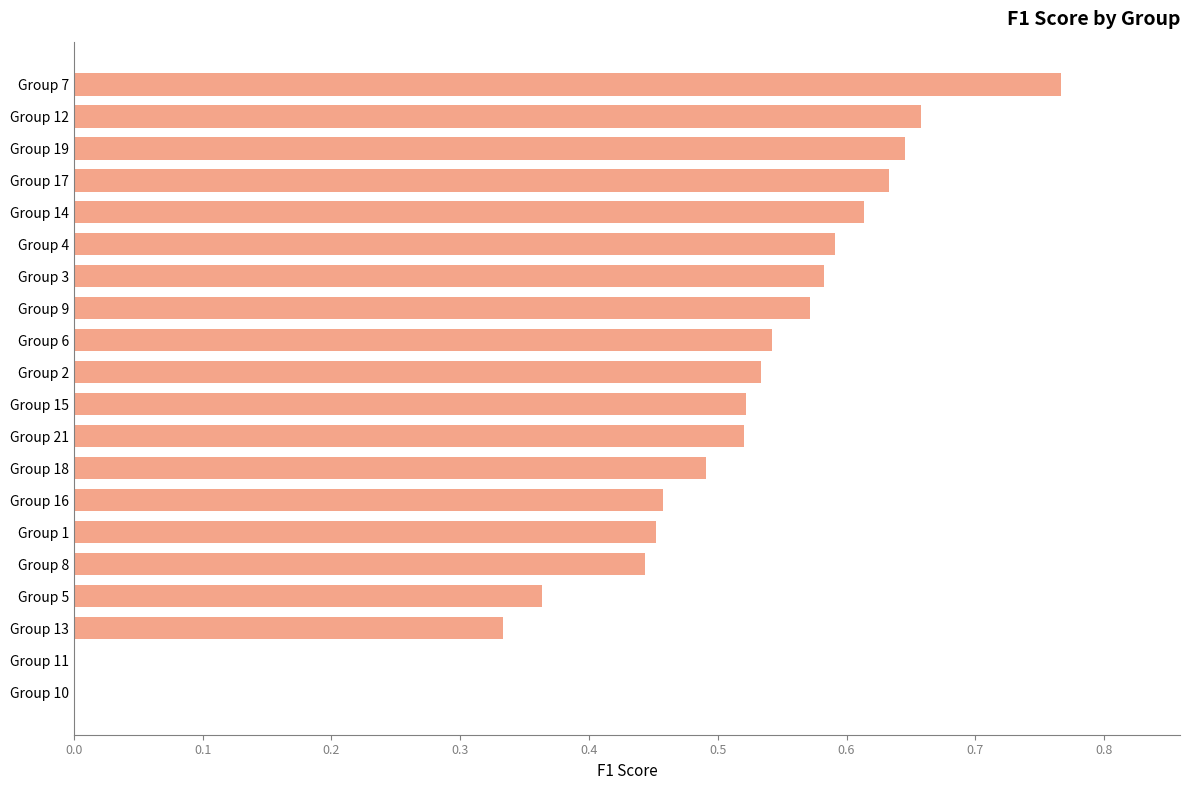

What is the change in value from Group 18 to Group 19?

+0.2